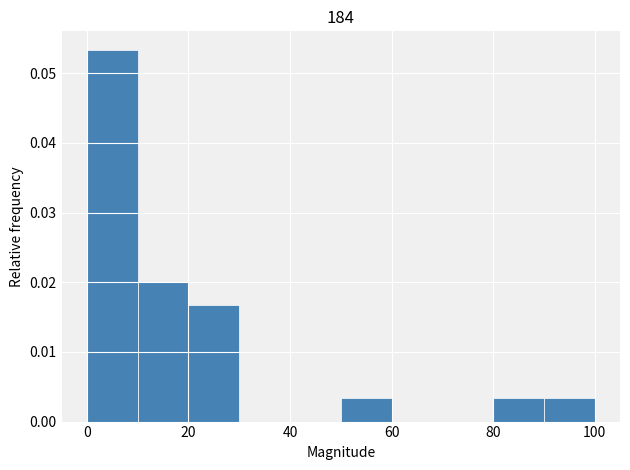

Reading left to right, transcribe this chart: for each bar, give the range it covers on the x-axis and its height. The values are not printed on the chart, so give them approximately, as read against the axis.

0 to 10: 0.053
10 to 20: 0.020
20 to 30: 0.017
30 to 40: 0
40 to 50: 0
50 to 60: 0.003
60 to 70: 0
70 to 80: 0
80 to 90: 0.003
90 to 100: 0.003